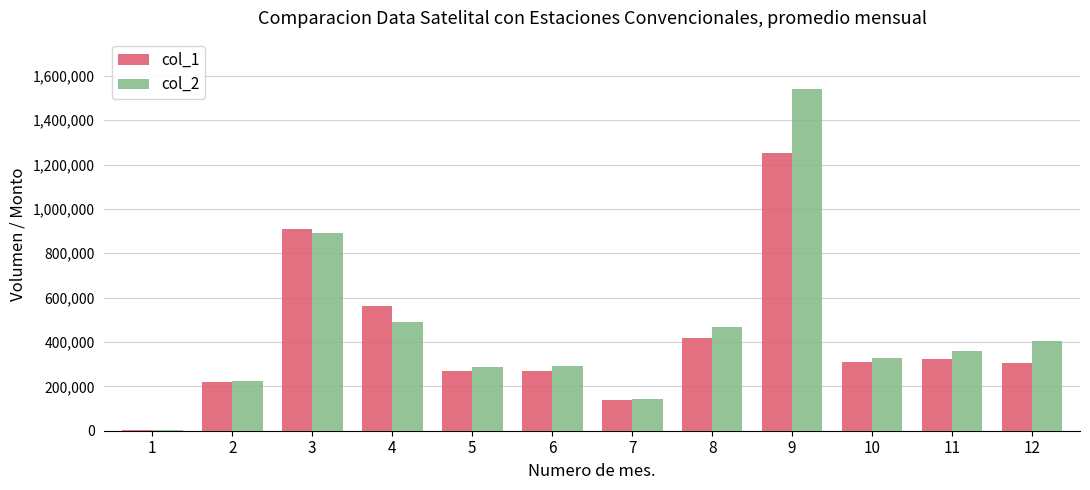

Which series changed the most between 6 and 9?

col_2